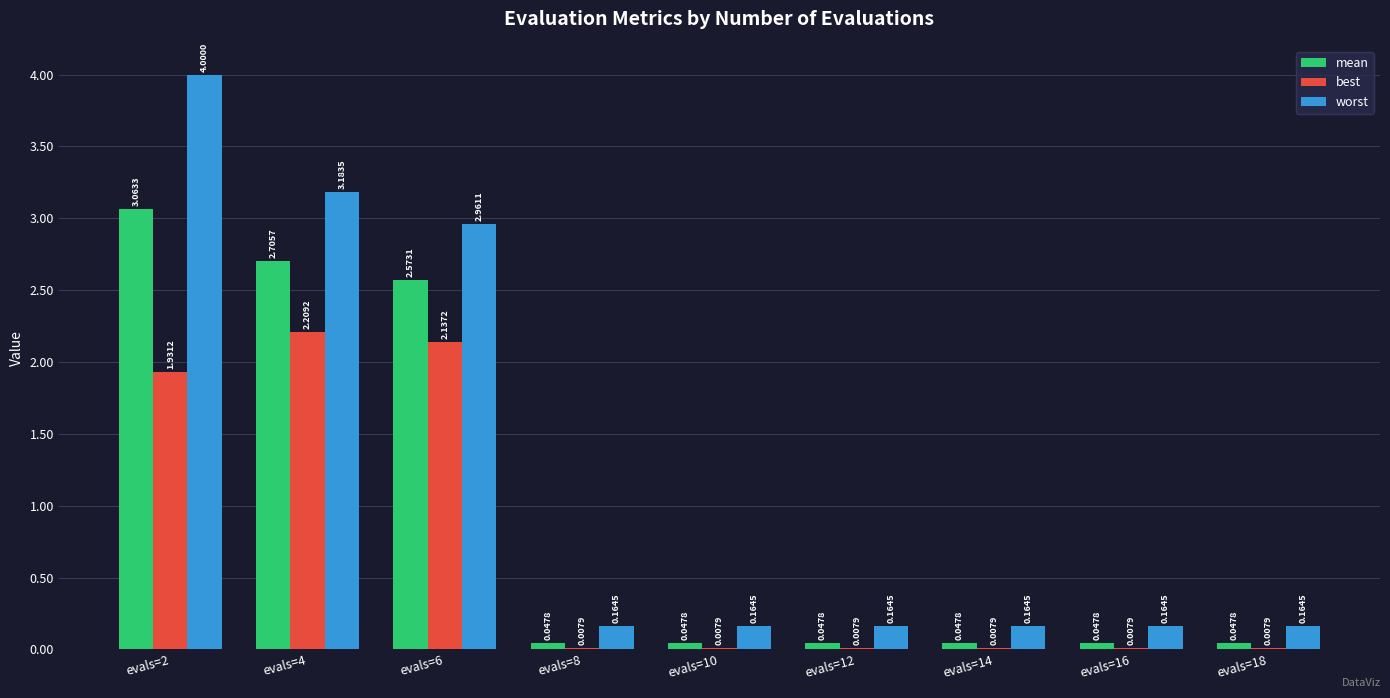

What are all the series names shown in the legend?

mean, best, worst